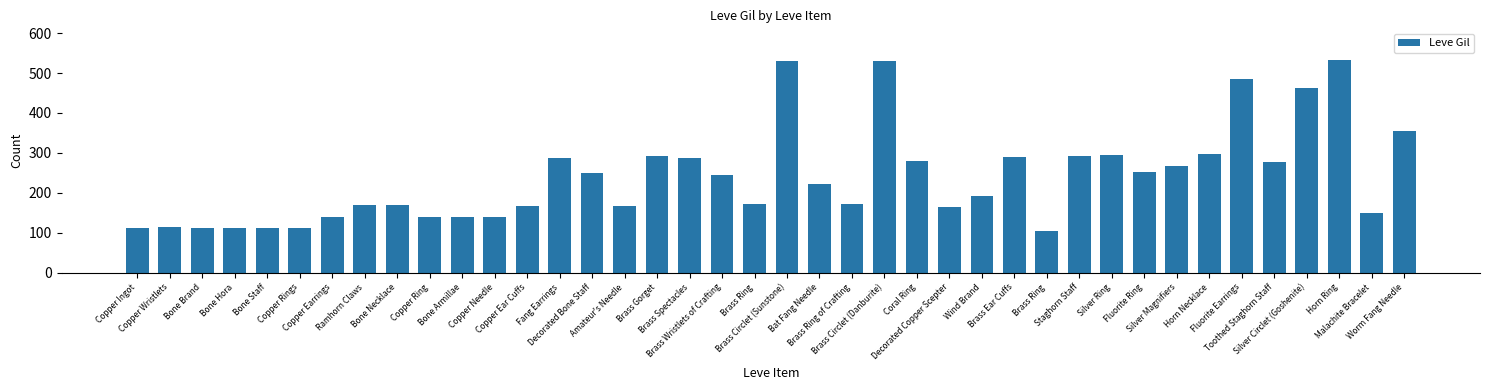

Rank the categories by value from highest to lowest.

Horn Ring, Brass Circlet (Sunstone), Brass Circlet (Danburite), Fluorite Earrings, Silver Circlet (Goshenite), Worm Fang Needle, Horn Necklace, Silver Ring, Brass Gorget, Staghorn Staff, Brass Ear Cuffs, Fang Earrings, Brass Spectacles, Coral Ring, Toothed Staghorn Staff, Silver Magnifiers, Fluorite Ring, Decorated Bone Staff, Brass Wristlets of Crafting, Bat Fang Needle, Wind Brand, Brass Ring, Brass Ring of Crafting, Ramhorn Claws, Bone Necklace, Copper Ear Cuffs, Amateur's Needle, Decorated Copper Scepter, Malachite Bracelet, Bone Armillae, Copper Earrings, Copper Ring, Copper Needle, Copper Wristlets, Copper Ingot, Bone Staff, Bone Brand, Bone Hora, Copper Rings, Brass Ring